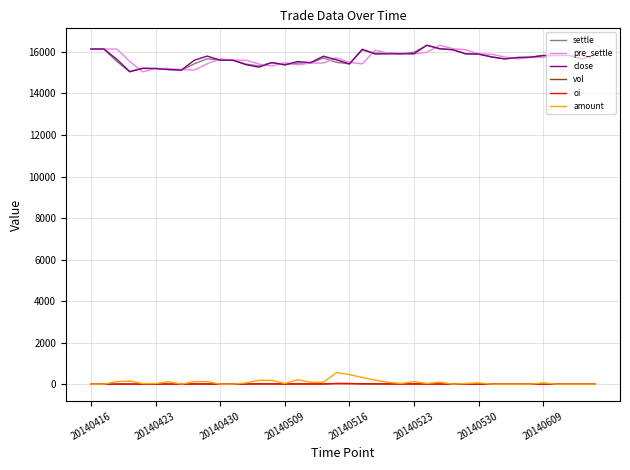

What is the highest value of the amount series?

558.0